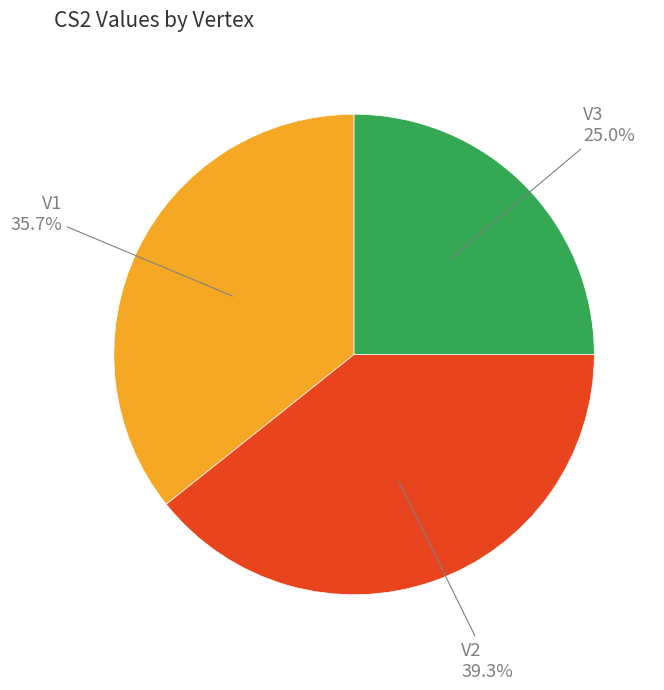

To the nearest percent, what portion does V2 represent?

39%